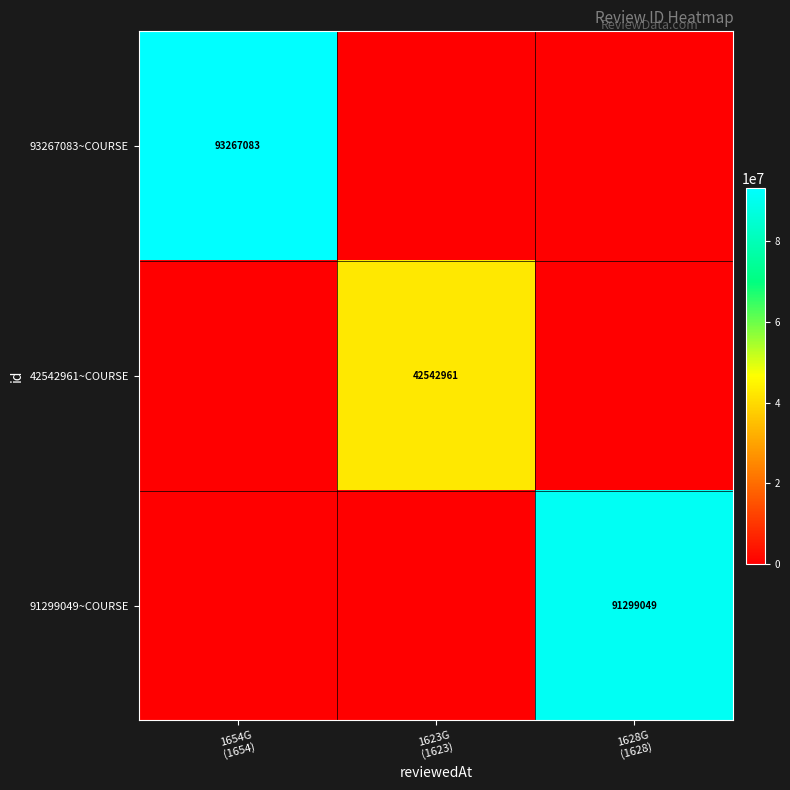

What is the total value across all series at 1623G
(1623)?

42542961